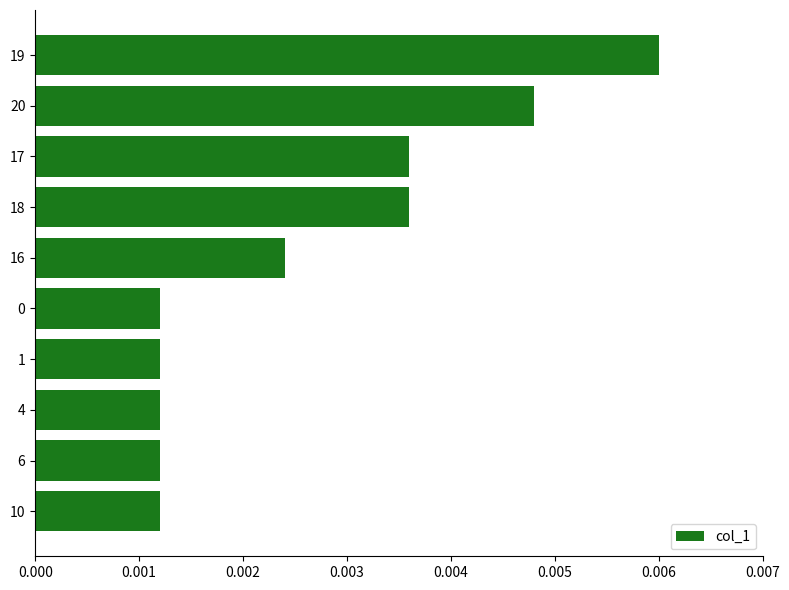

At which category does the chart reach its peak across all series?

19